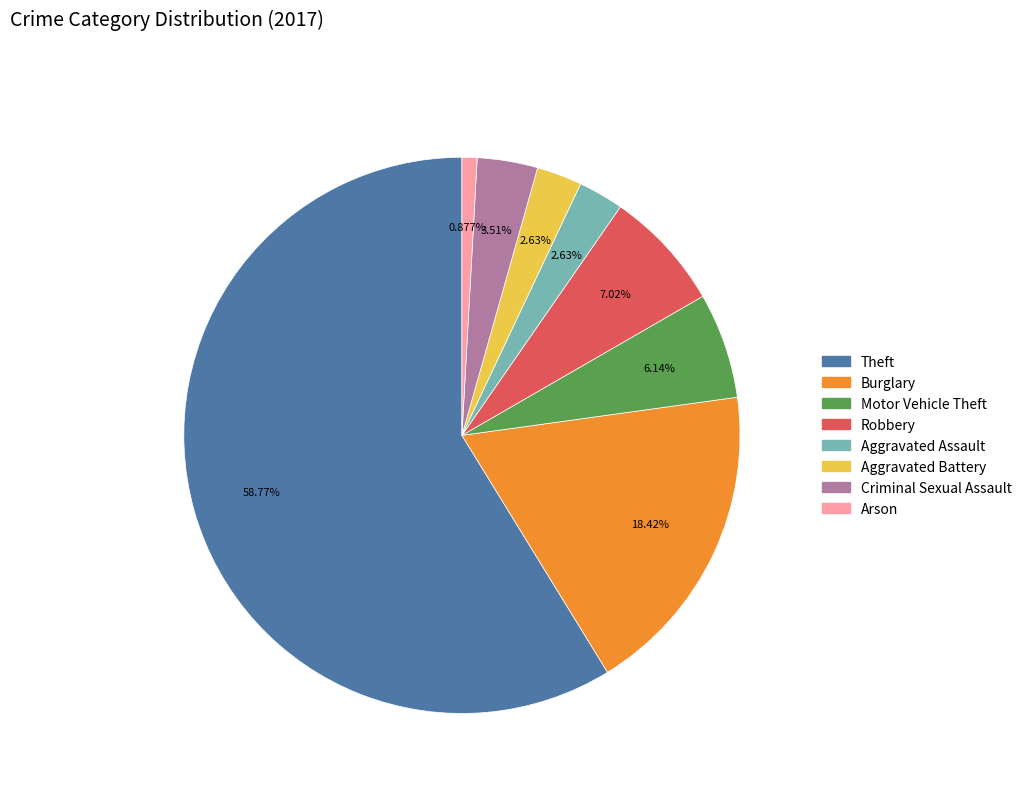

Combined, do Robbery and Arson account for over 50%?

No